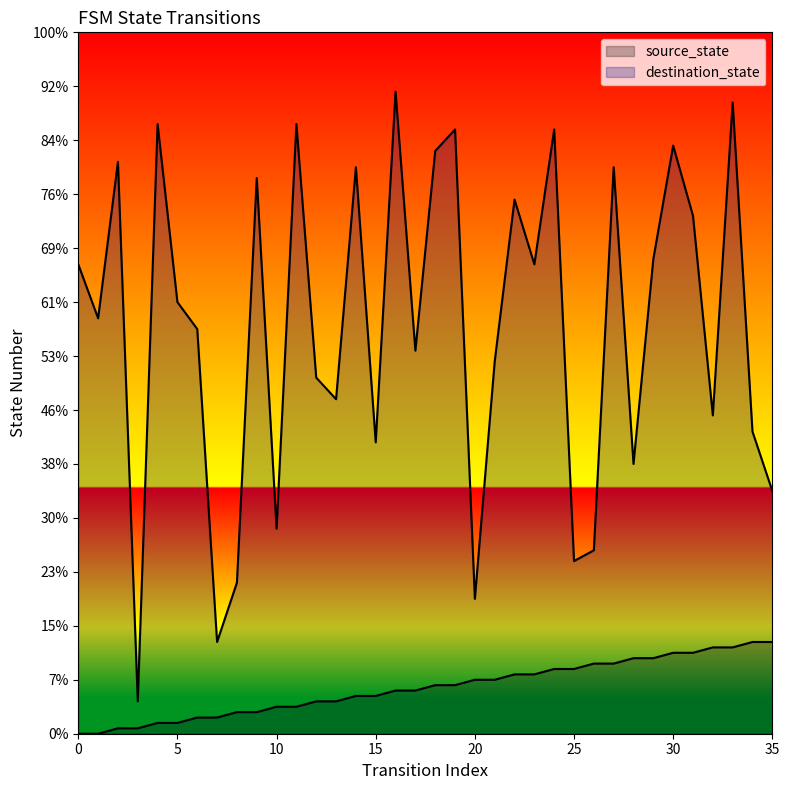

Which series has the largest total across all categories?

destination_state